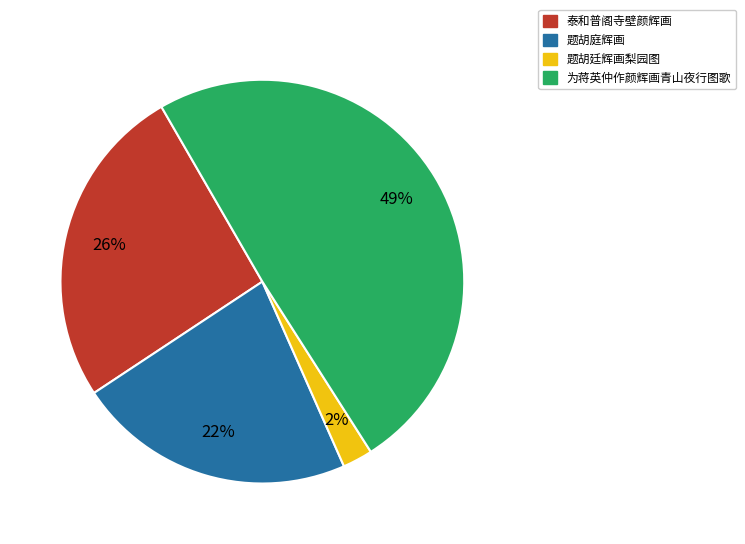

To the nearest percent, what percentage of the pie is 题胡廷辉画梨园图?

2%